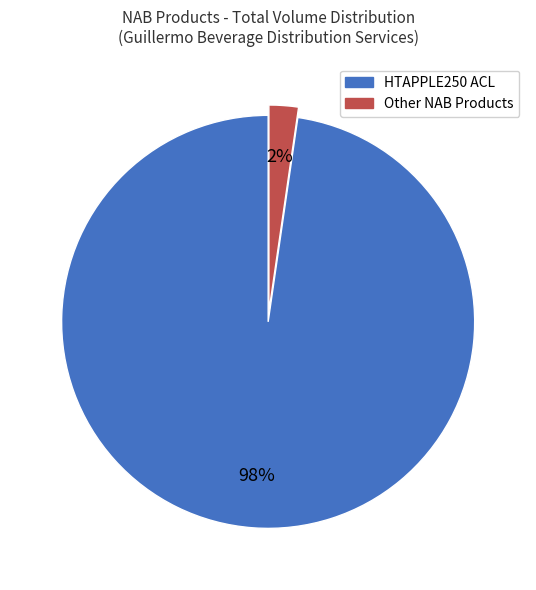

To the nearest percent, what is the average slice percentage?

50%